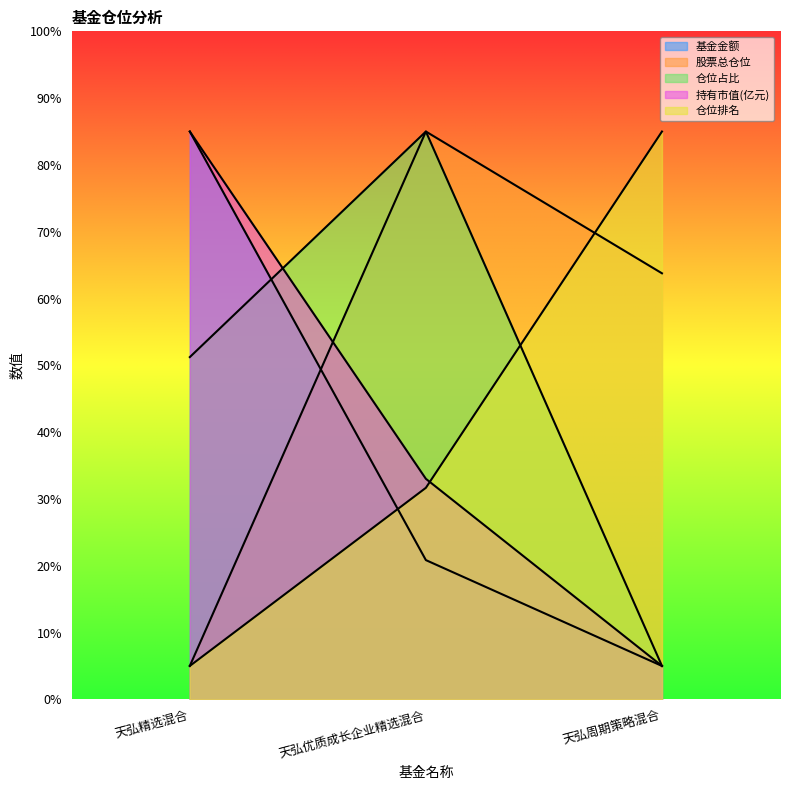

List the series in order of their peak value, lowest first.

基金金额, 股票总仓位, 仓位占比, 持有市值(亿元), 仓位排名